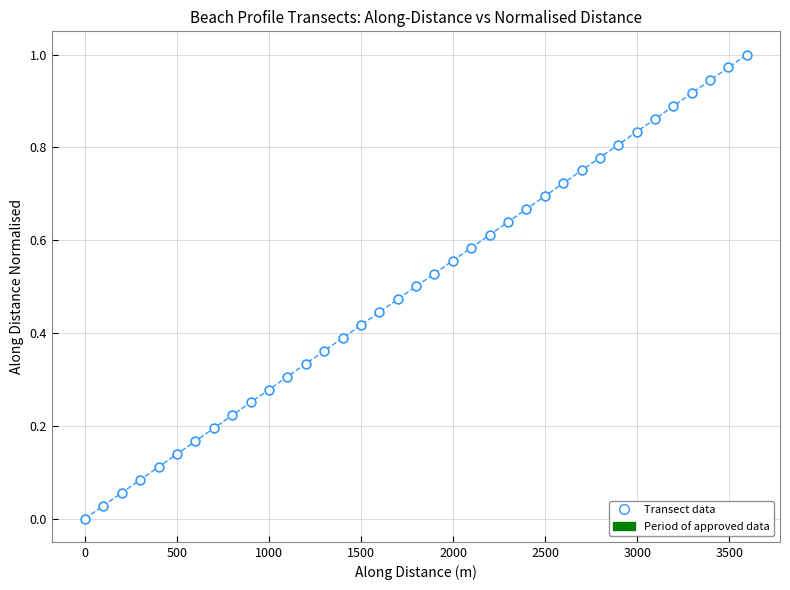

What is the range of X values (max minus min)?

3595.5